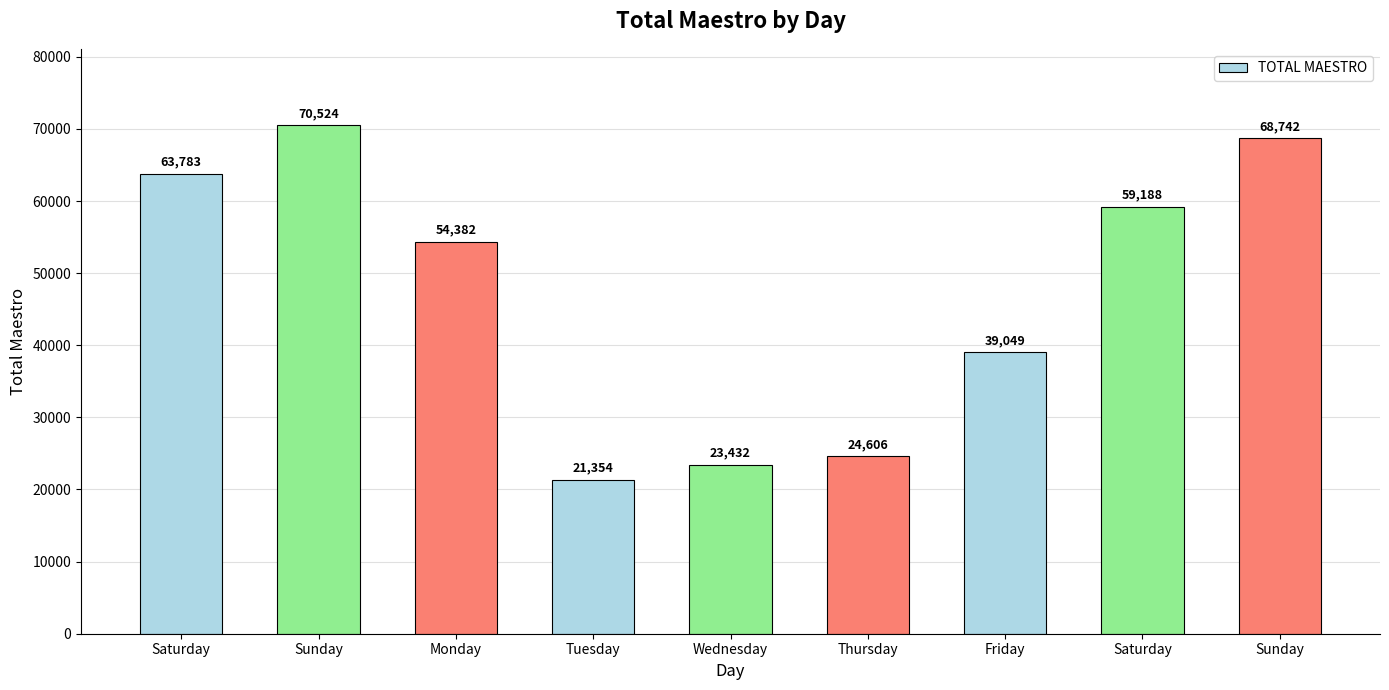

The value at Thursday is 13444.8. True or false?

False